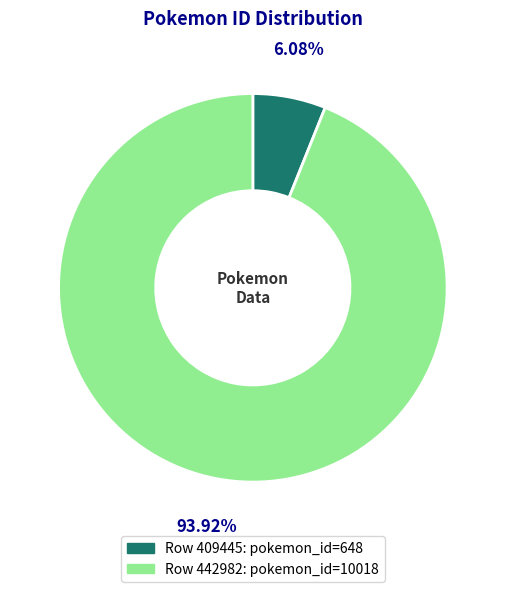

To the nearest percent, what is the average slice percentage?

50%